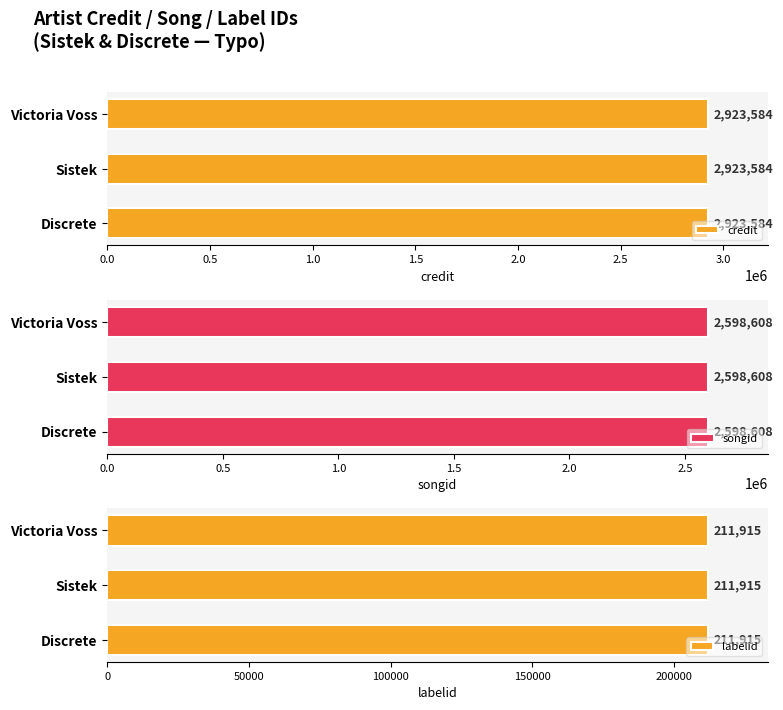

Rank the series by their maximum value, from lowest to highest.

labelid, songid, credit